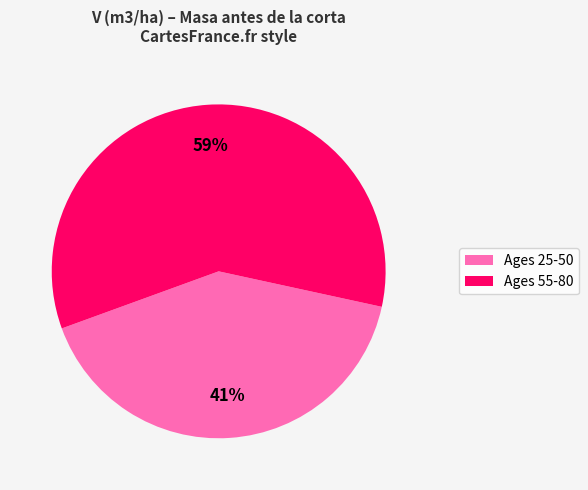

To the nearest percent, what is the average slice percentage?

50%